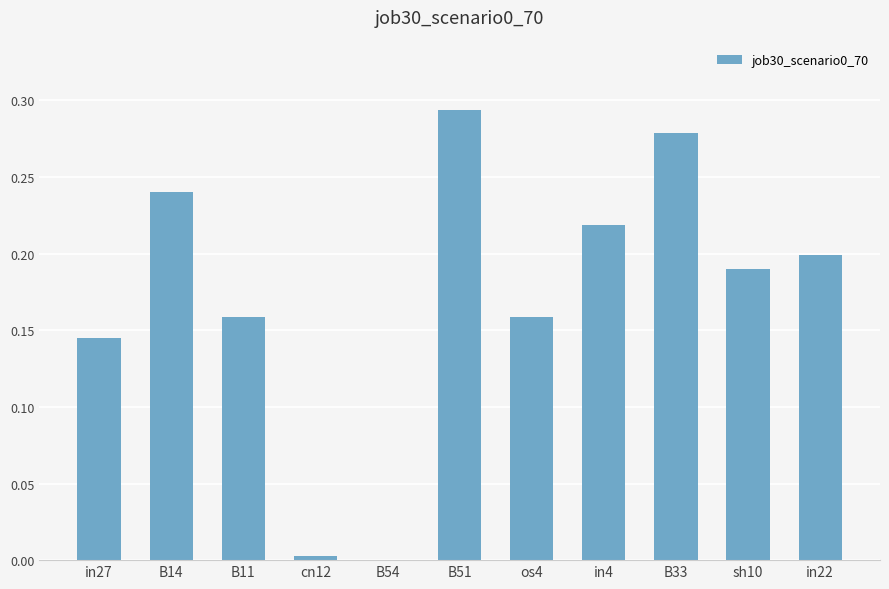

The chart shows a value of 0.3 at sh10. True or false?

False